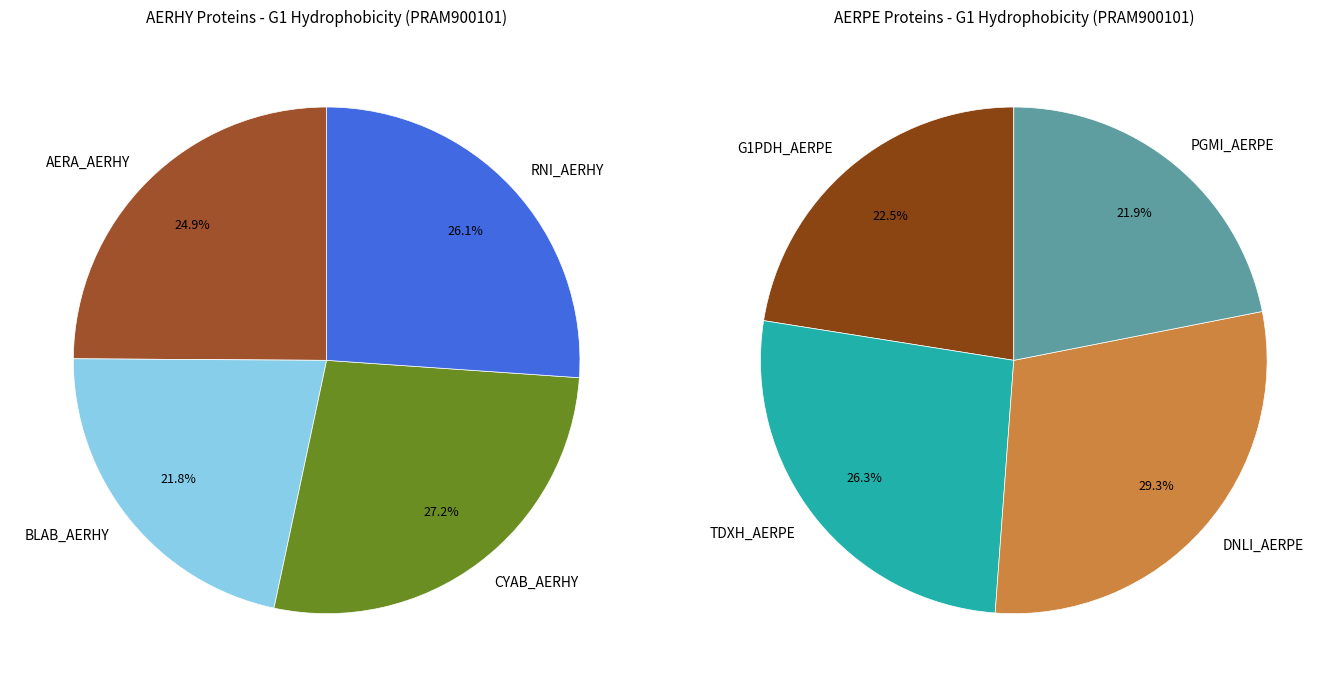

Which has a higher value, sp|Q9YE01|PGMI_AERPE or sp|Q9YD18|DNLI_AERPE?

sp|Q9YD18|DNLI_AERPE